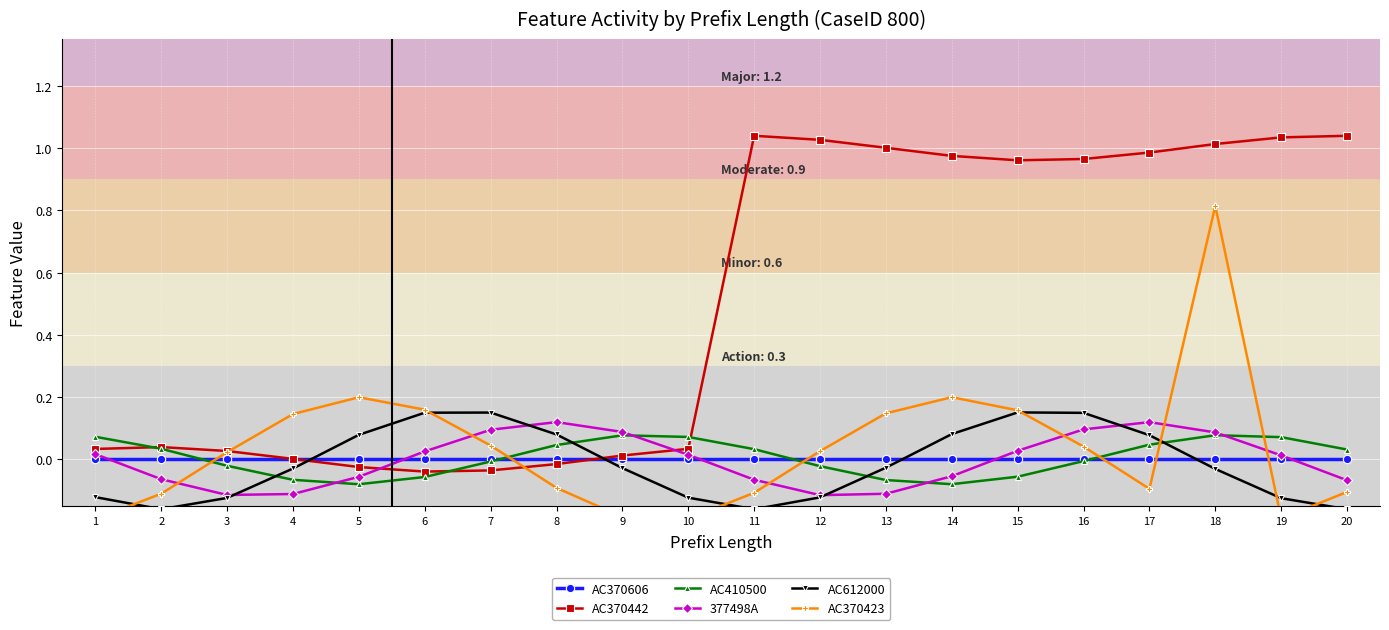

Read the AC612000 value at 19.

-0.1